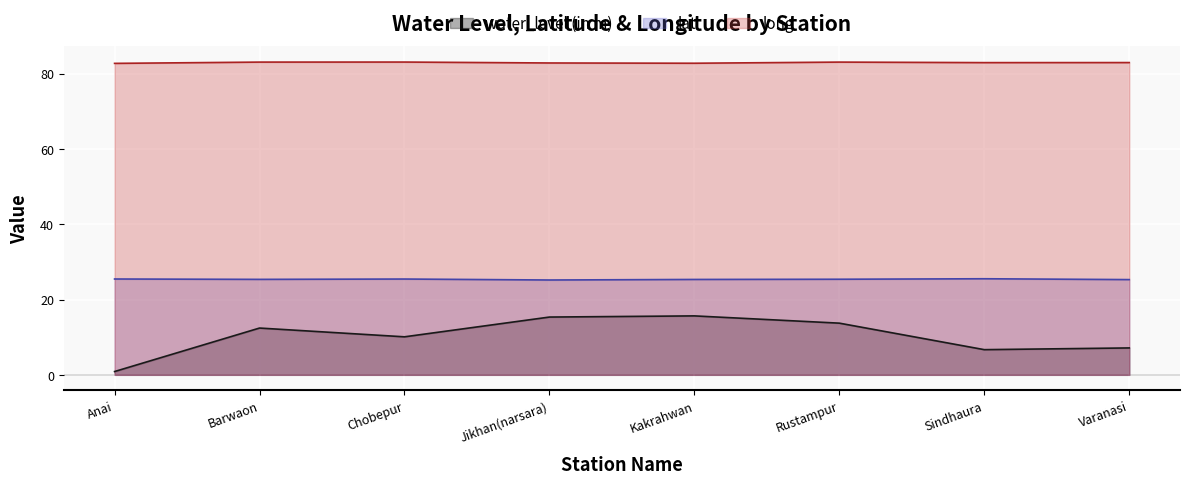

The value of lat at Rustampur is 34.8. True or false?

False